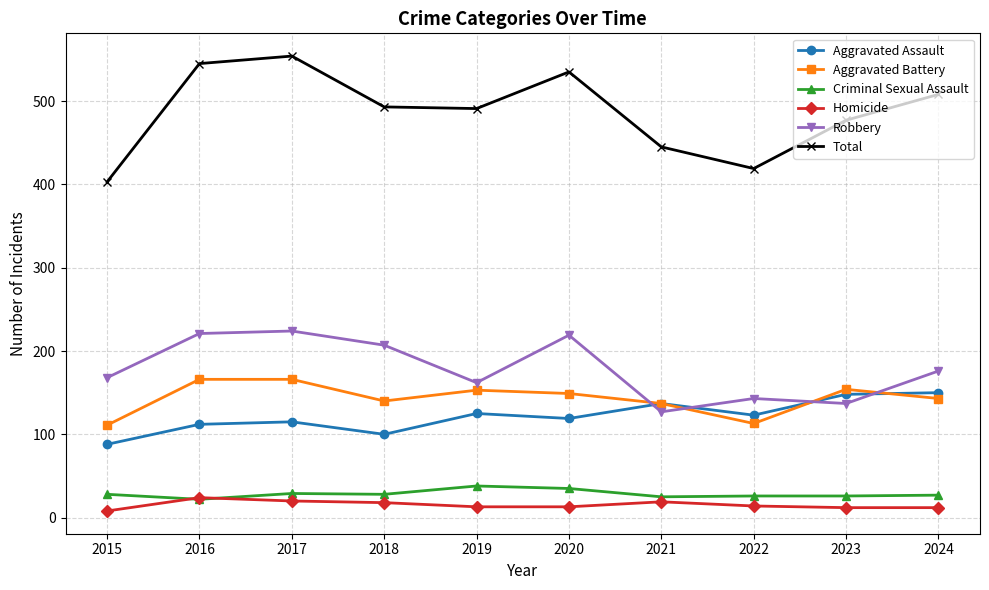

What is the value of the Homicide point at the 7th from the left?

19